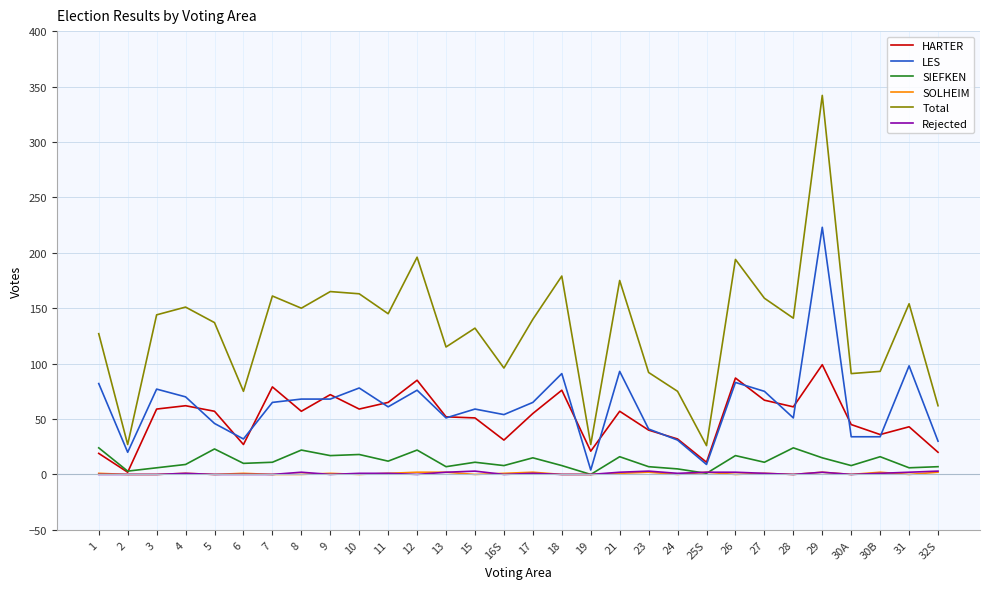

Which series has the widest spread of values?

Total